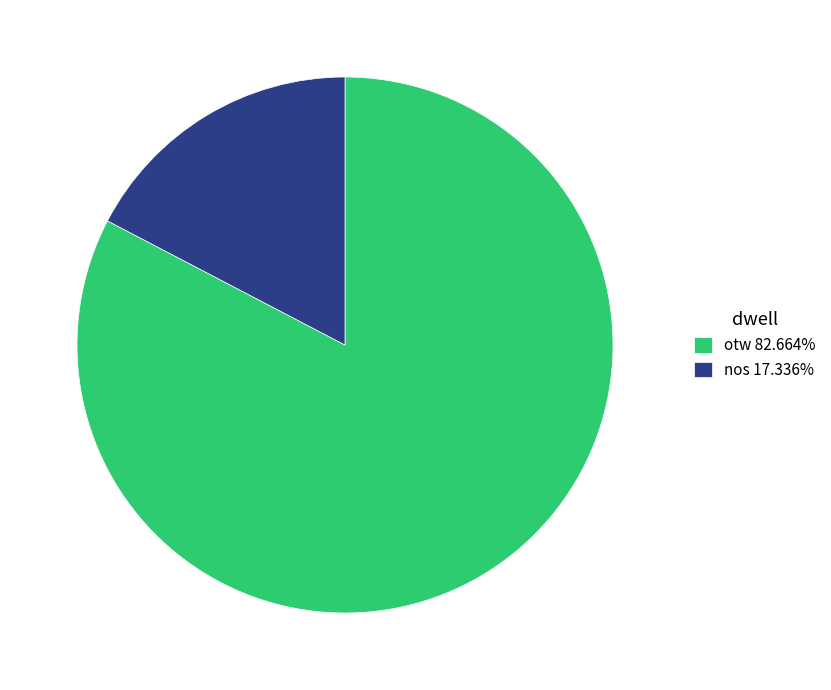

Is the sum of otw 82.664% and nos 17.336% greater than half?

Yes